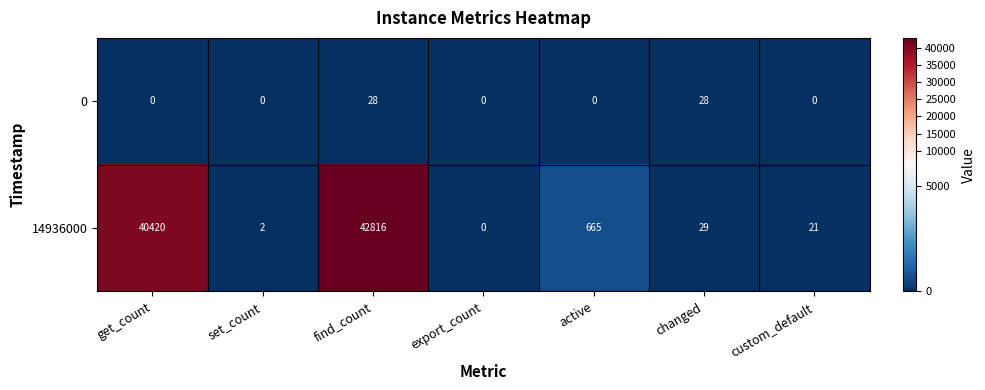

Reading right to left, extract all data points from this chart.

0: custom_default=0	changed=28	active=0	export_count=0	find_count=28	set_count=0	get_count=0
14936000: custom_default=21	changed=29	active=665	export_count=0	find_count=42816	set_count=2	get_count=40420